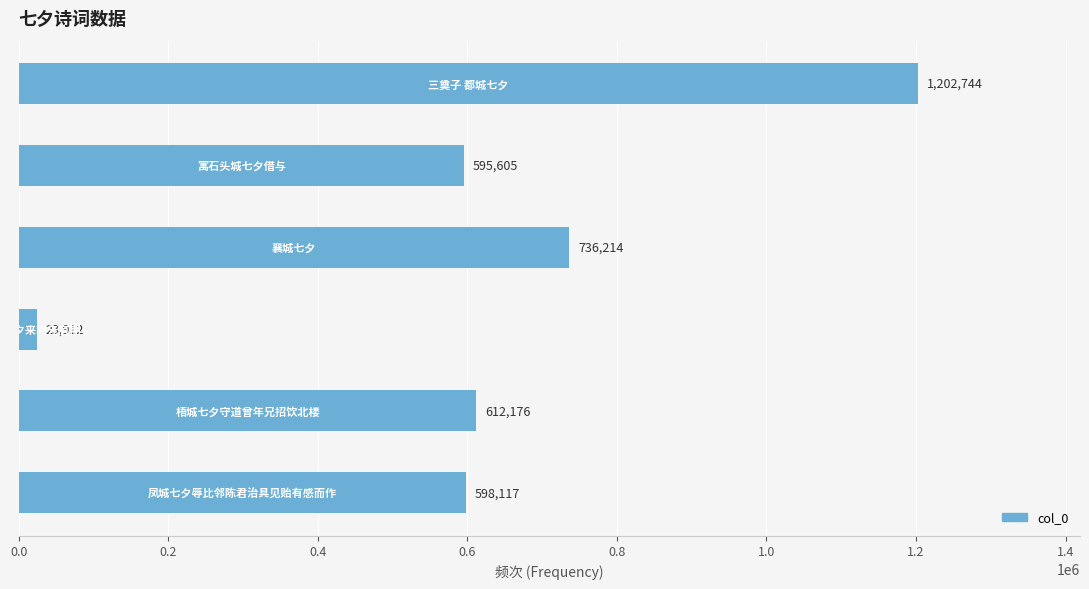

What is the difference between the second highest and second lowest values?

140609